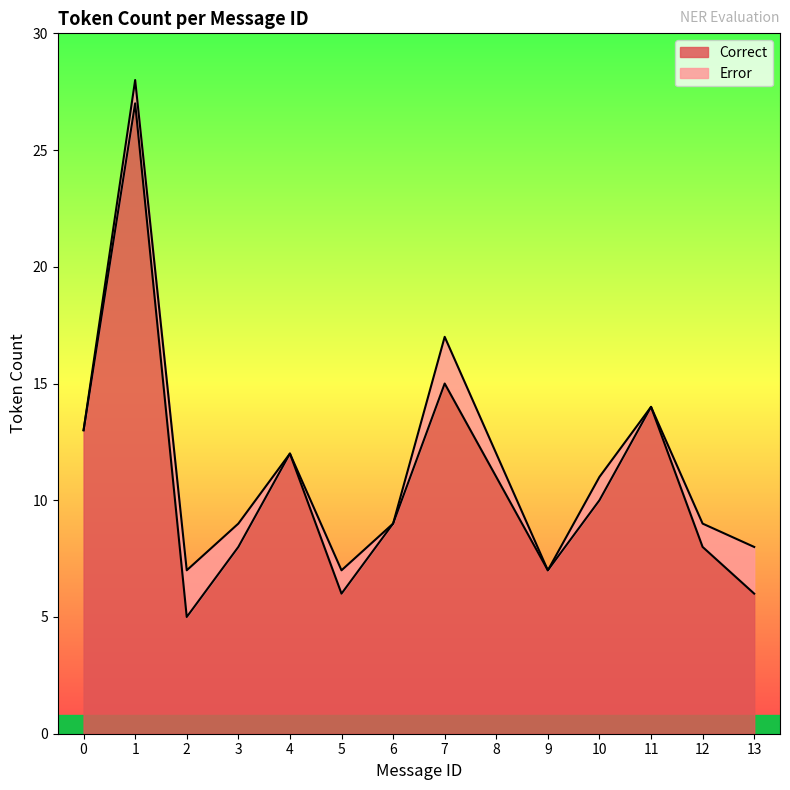

What is the approximate value of Correct at 3?

8